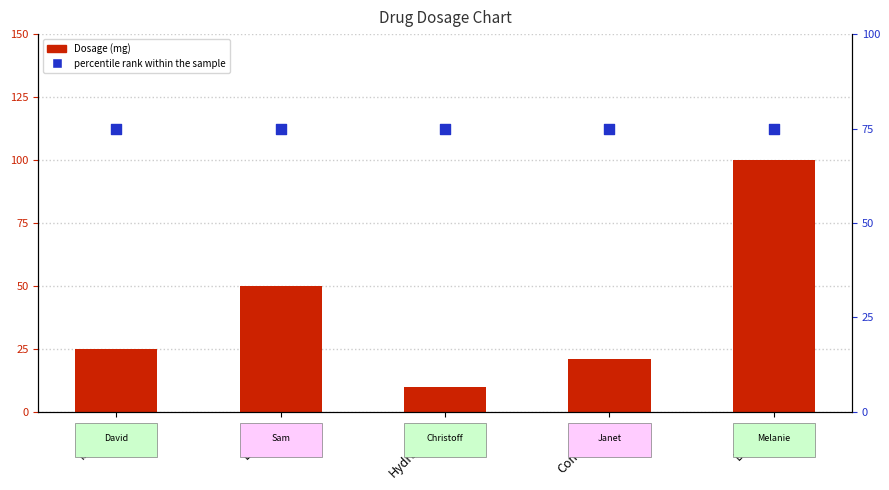

Which series has the widest spread of Y values?

Dosage